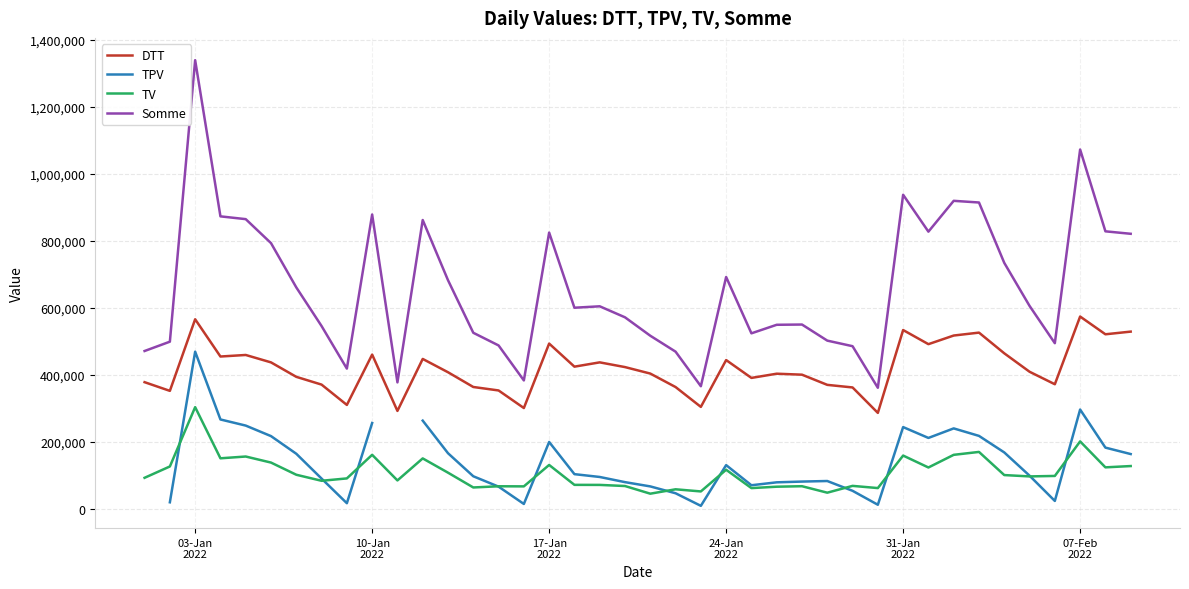

What is the value of the Somme point at the 24th from the left?

692606.0